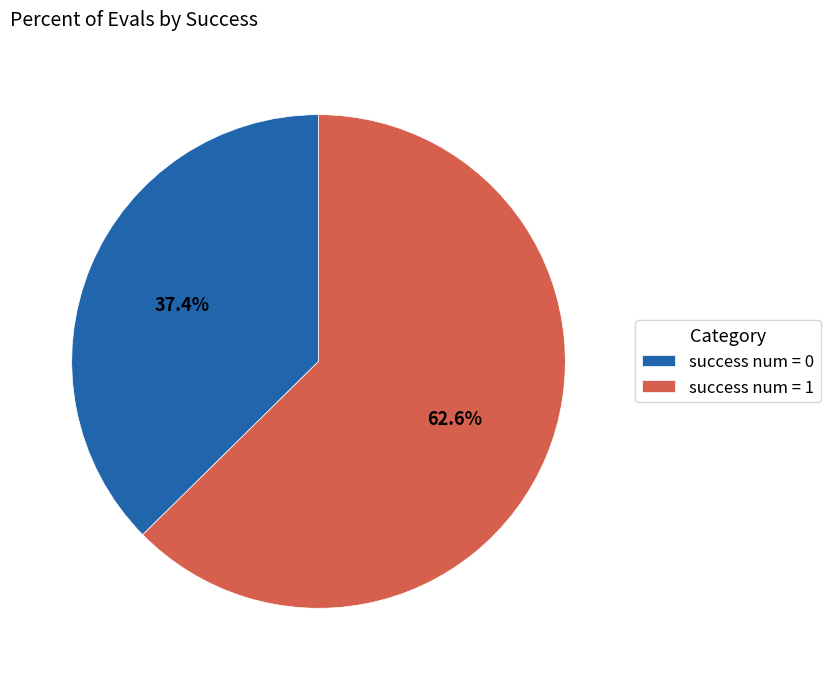

How many segments does this pie chart have?

2